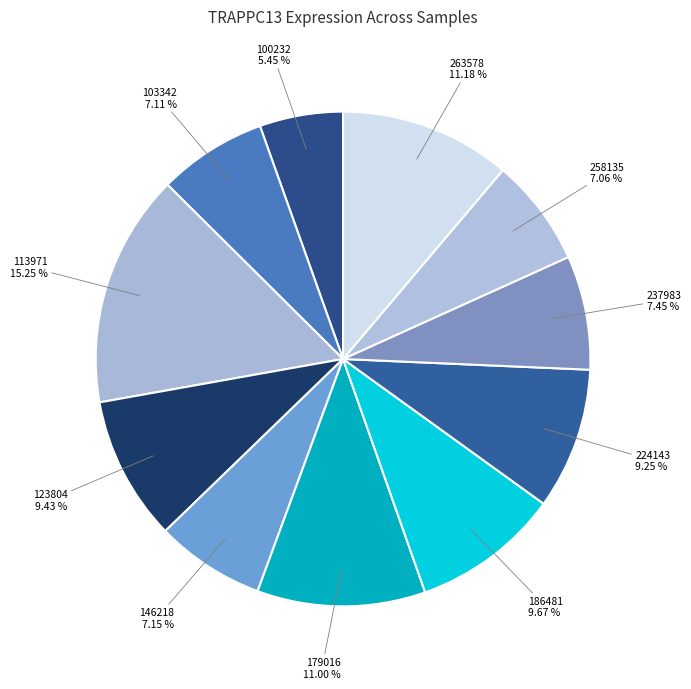

How many slices are in this pie chart?

11